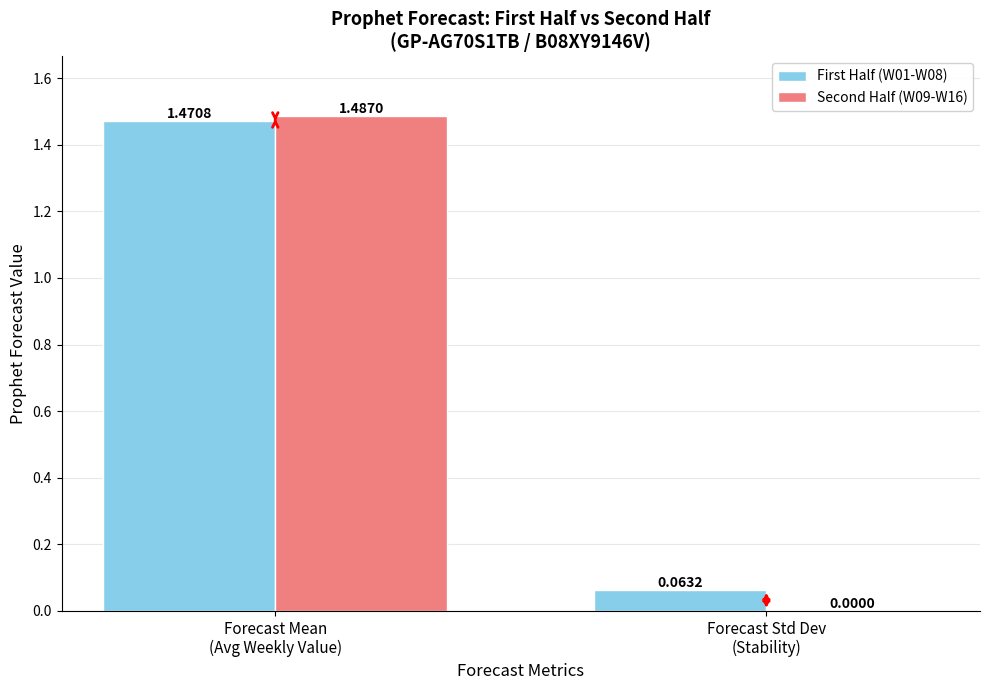

Which series has the largest total across all categories?

First Half (W01-W08)